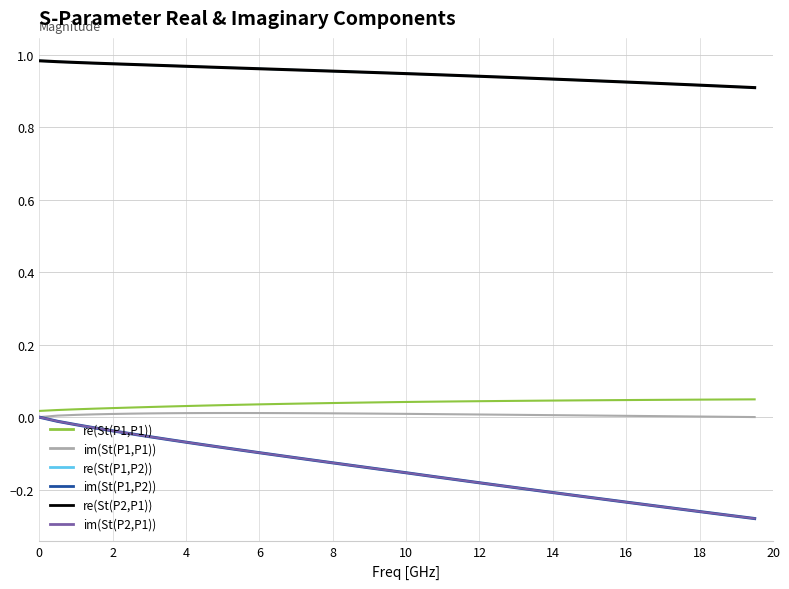

Reading right to left, what are all the values shown in this chart?

re(St(P1,P1)): 0.0	0.0	0.0	0.0	0.0	0.0	0.0	0.0	0.0	0.0	0.0	0.0	0.0	0.0	0.0	0.0	0.0	0.0	0.0	0.0	0.0	0.0	0.0	0.0	0.0	0.0	0.0	0.0	0.0	0.0	0.0	0.0	0.0	0.0	0.0	0.0	0.0	0.0	0.0	0.0
im(St(P1,P1)): 0.0	0.0	0.0	0.0	0.0	0.0	0.0	0.0	0.0	0.0	0.0	0.0	0.0	0.0	0.0	0.0	0.0	0.0	0.0	0.0	0.0	0.0	0.0	0.0	0.0	0.0	0.0	0.0	0.0	0.0	0.0	0.0	0.0	0.0	0.0	0.0	0.0	0.0	0.0	0.0
re(St(P1,P2)): 0.9	0.9	0.9	0.9	0.9	0.9	0.9	0.9	0.9	0.9	0.9	0.9	0.9	0.9	0.9	0.9	0.9	0.9	0.9	0.9	0.9	1.0	1.0	1.0	1.0	1.0	1.0	1.0	1.0	1.0	1.0	1.0	1.0	1.0	1.0	1.0	1.0	1.0	1.0	1.0
im(St(P1,P2)): -0.3	-0.3	-0.3	-0.3	-0.3	-0.2	-0.2	-0.2	-0.2	-0.2	-0.2	-0.2	-0.2	-0.2	-0.2	-0.2	-0.2	-0.2	-0.2	-0.2	-0.1	-0.1	-0.1	-0.1	-0.1	-0.1	-0.1	-0.1	-0.1	-0.1	-0.1	-0.1	-0.1	-0.1	-0.0	-0.0	-0.0	-0.0	-0.0	0.0
re(St(P2,P1)): 0.9	0.9	0.9	0.9	0.9	0.9	0.9	0.9	0.9	0.9	0.9	0.9	0.9	0.9	0.9	0.9	0.9	0.9	0.9	0.9	0.9	1.0	1.0	1.0	1.0	1.0	1.0	1.0	1.0	1.0	1.0	1.0	1.0	1.0	1.0	1.0	1.0	1.0	1.0	1.0
im(St(P2,P1)): -0.3	-0.3	-0.3	-0.3	-0.3	-0.2	-0.2	-0.2	-0.2	-0.2	-0.2	-0.2	-0.2	-0.2	-0.2	-0.2	-0.2	-0.2	-0.2	-0.2	-0.1	-0.1	-0.1	-0.1	-0.1	-0.1	-0.1	-0.1	-0.1	-0.1	-0.1	-0.1	-0.1	-0.1	-0.0	-0.0	-0.0	-0.0	-0.0	0.0